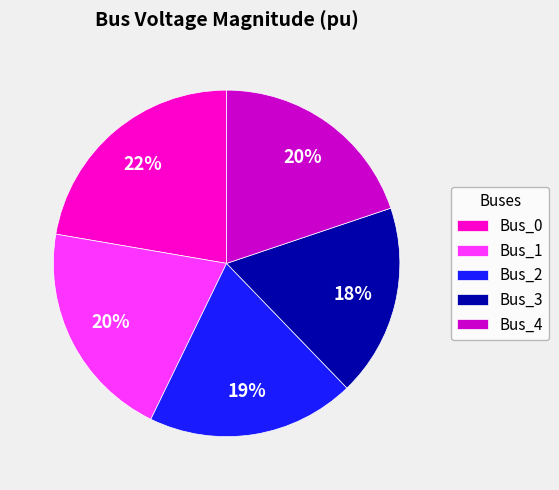

Which has a higher value, Bus_0 or Bus_1?

Bus_0